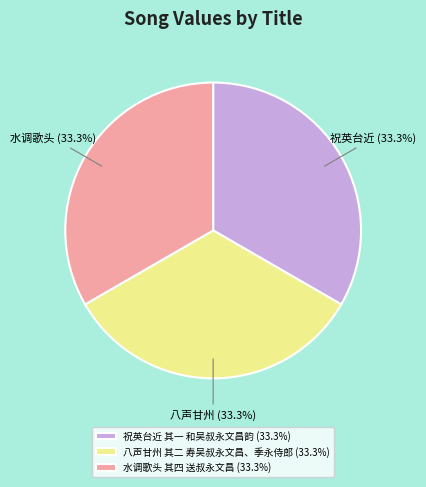

Count the number of slices in the pie.

3